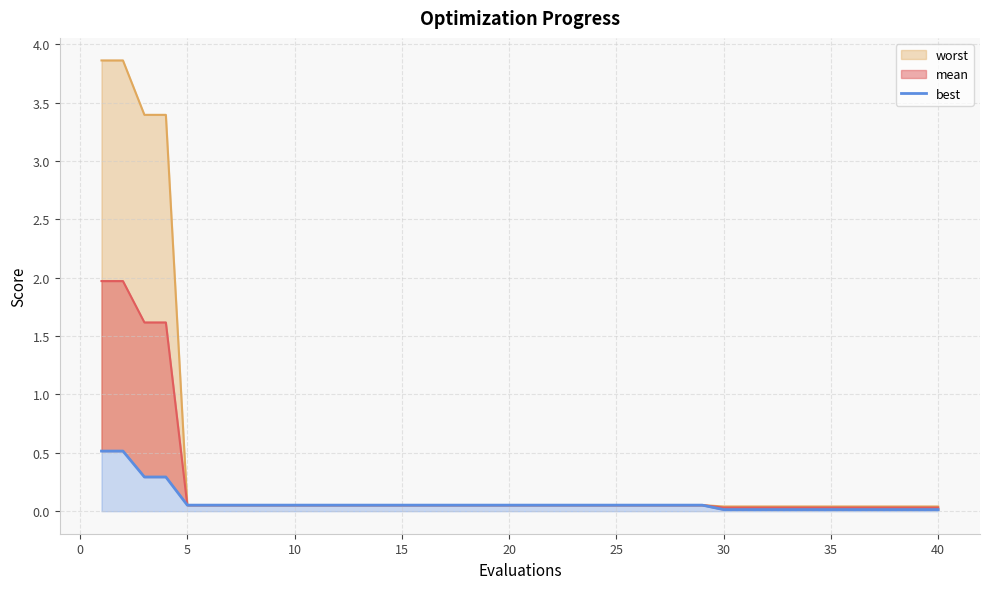

Is it true that the value at 20 is 0.1?

True